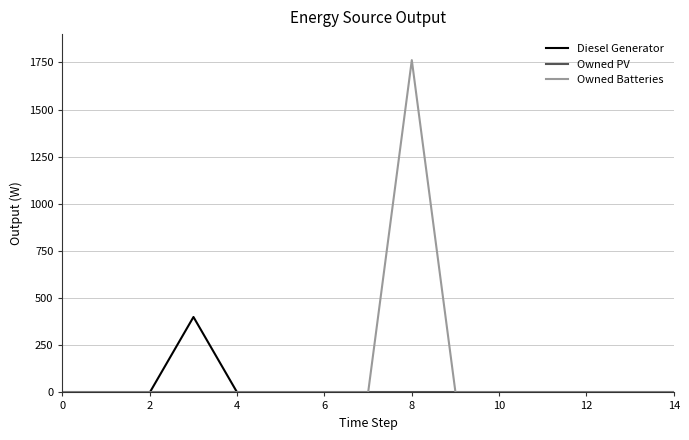

What is the difference between the maximum and minimum values in the Diesel Generator series?

400